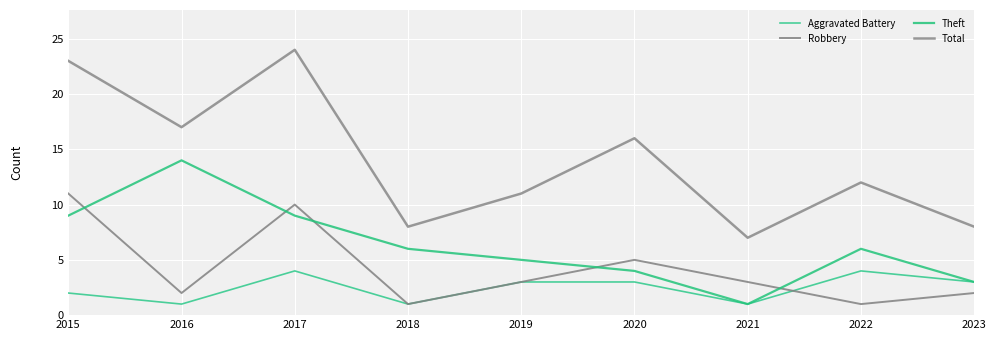

Reading right to left, what are all the values shown in this chart?

Aggravated Battery: 2023=3	2022=4	2021=1	2020=3	2019=3	2018=1	2017=4	2016=1	2015=2
Robbery: 2023=2	2022=1	2021=3	2020=5	2019=3	2018=1	2017=10	2016=2	2015=11
Theft: 2023=3	2022=6	2021=1	2020=4	2019=5	2018=6	2017=9	2016=14	2015=9
Total: 2023=8	2022=12	2021=7	2020=16	2019=11	2018=8	2017=24	2016=17	2015=23